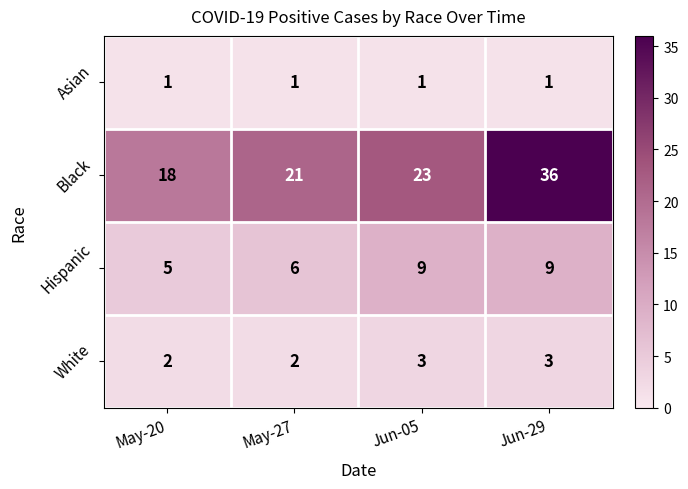

Read the Hispanic value at Jun-05.

9